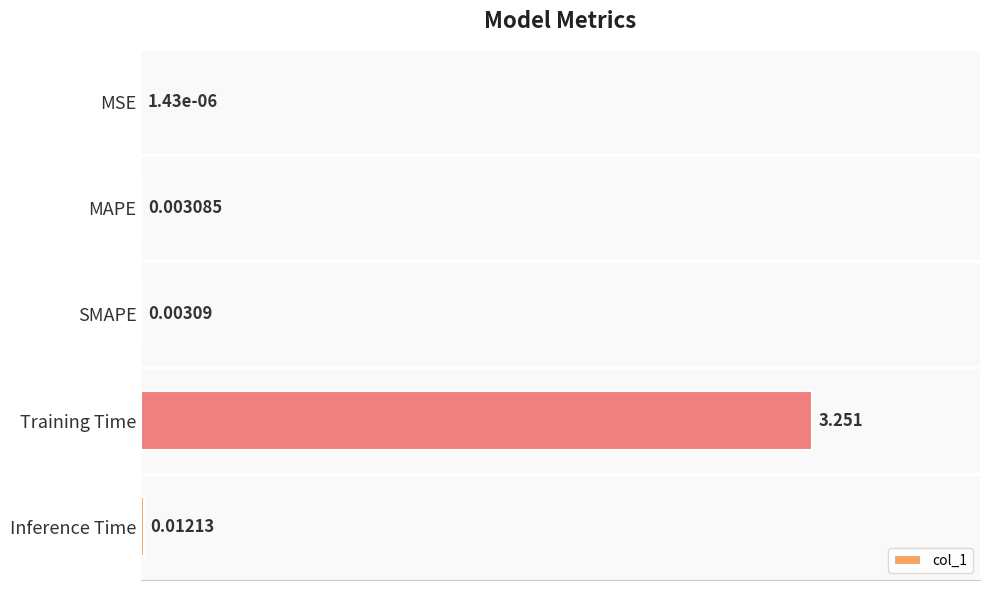

At which label is the value closest to 1?

Inference Time